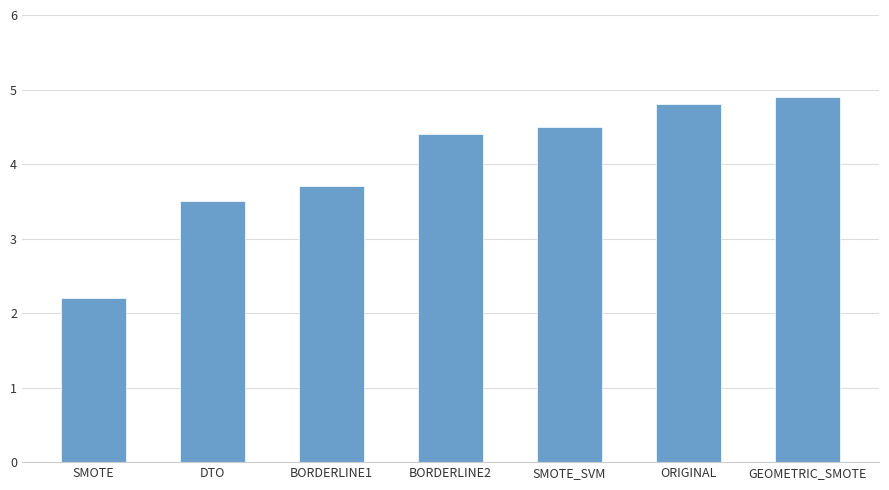

Approximately how many times larger is the value at ORIGINAL compared to SMOTE?

2.2